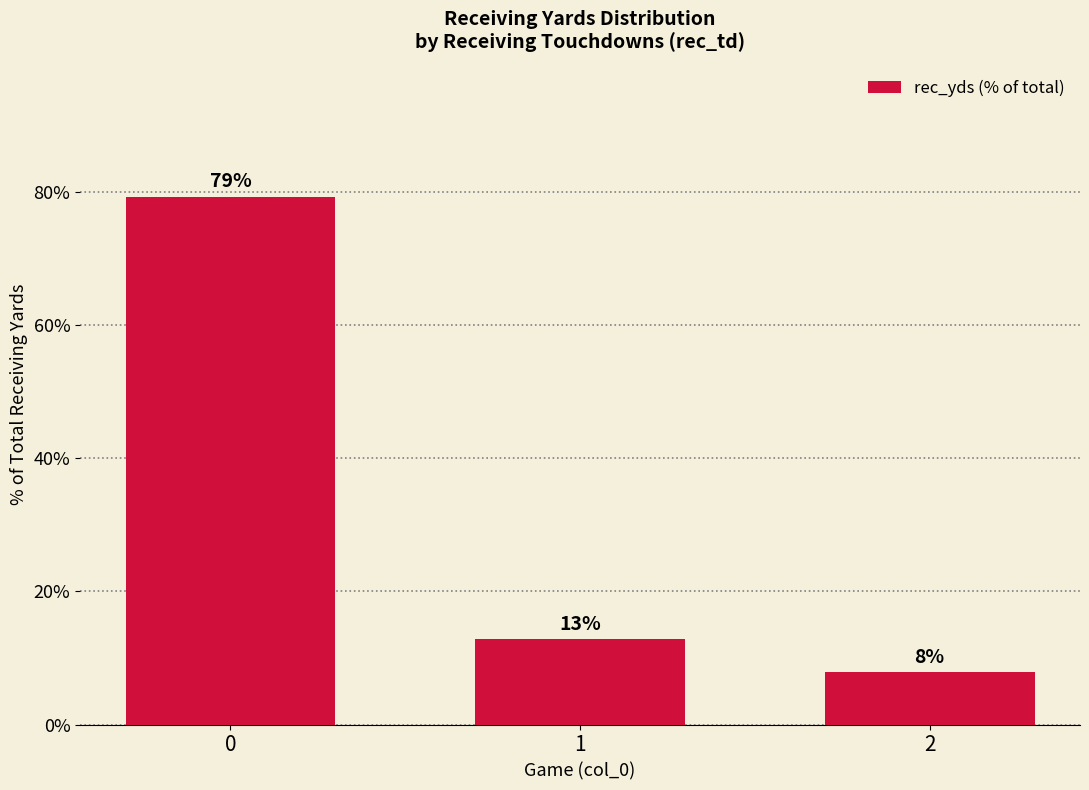

Are the bars horizontal?

No